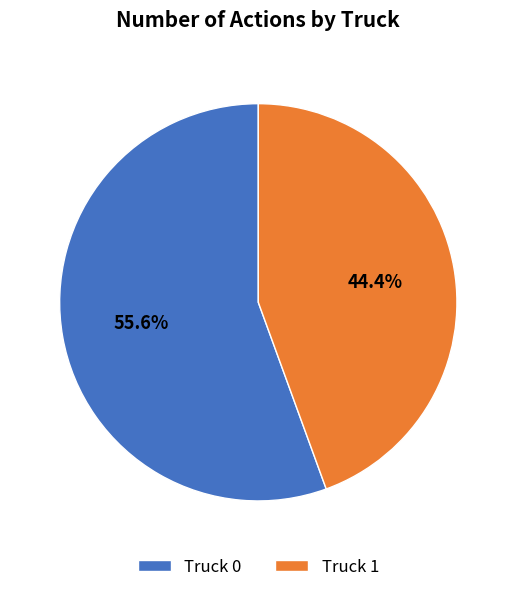

True or false: Truck 1 accounts for 38% of the total.

False